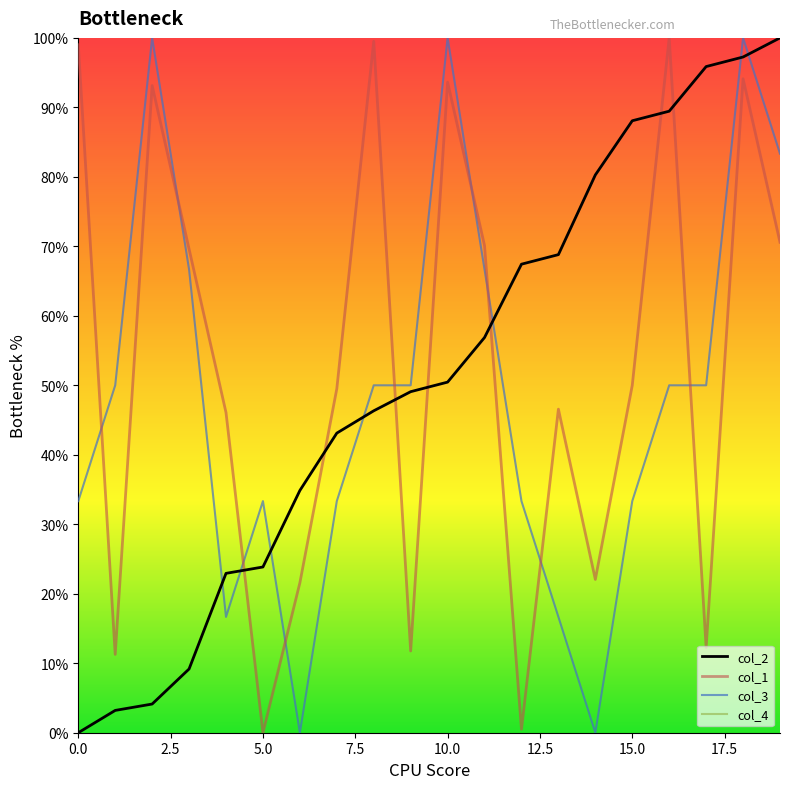

After their last crossing, which series has the higher values: col_1 or col_2?

col_2